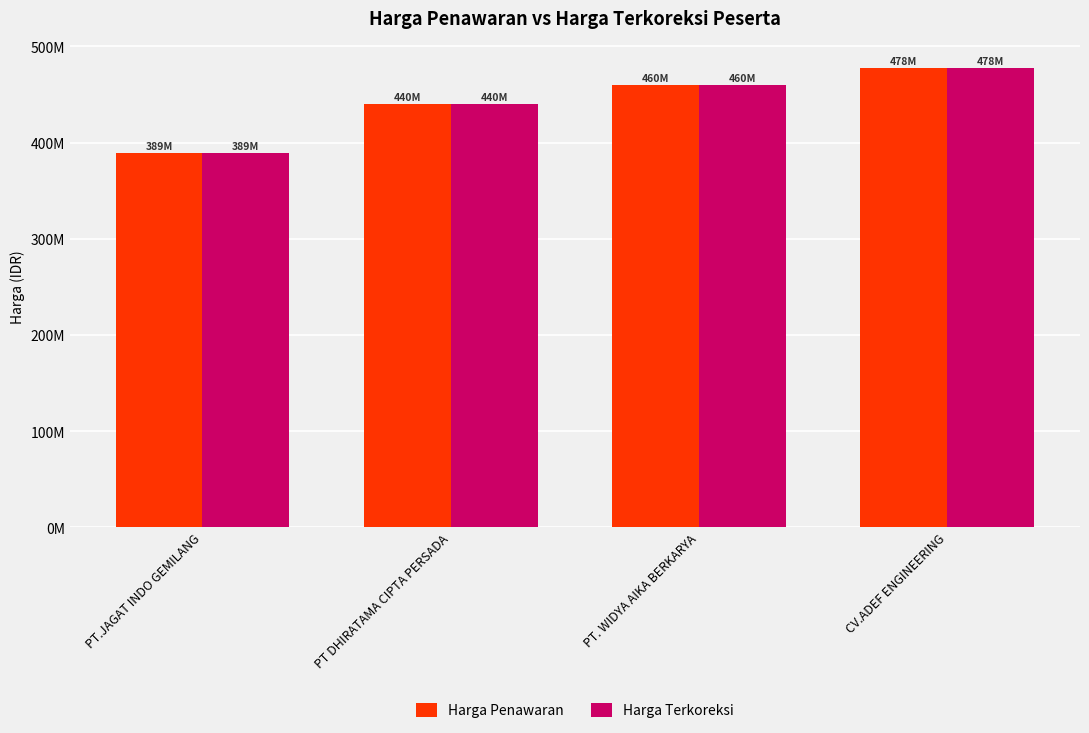

Are the bars grouped side by side (vs. stacked)?

Yes